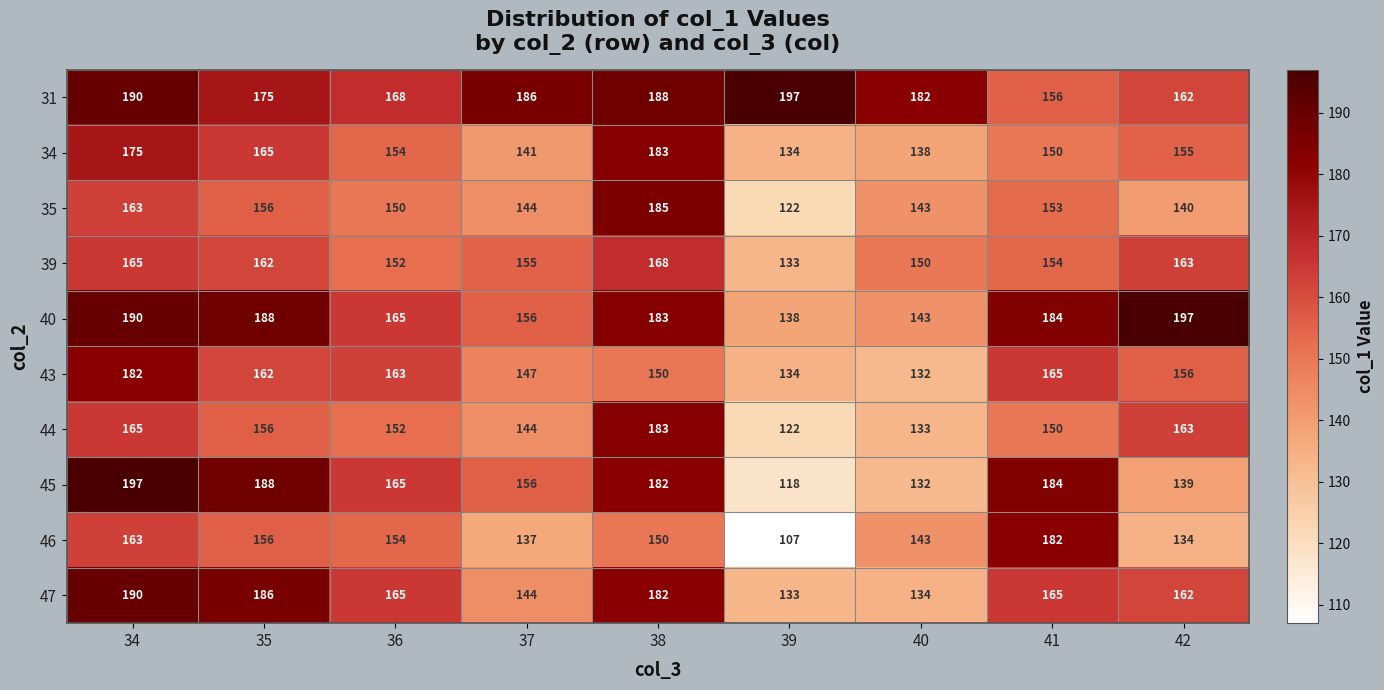

What value does the 31 series have at 40, to the nearest 5?

180